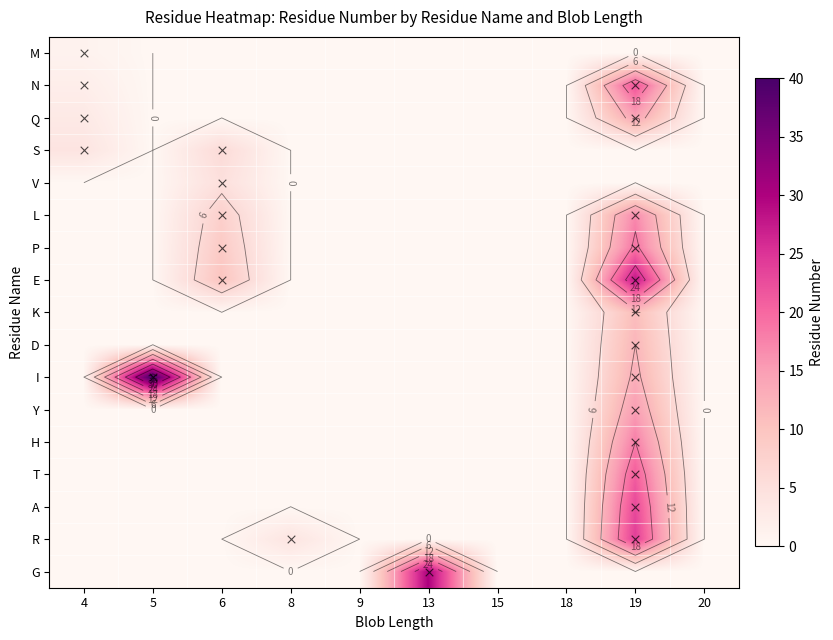

Which series changed the most between 5 and 18?

I